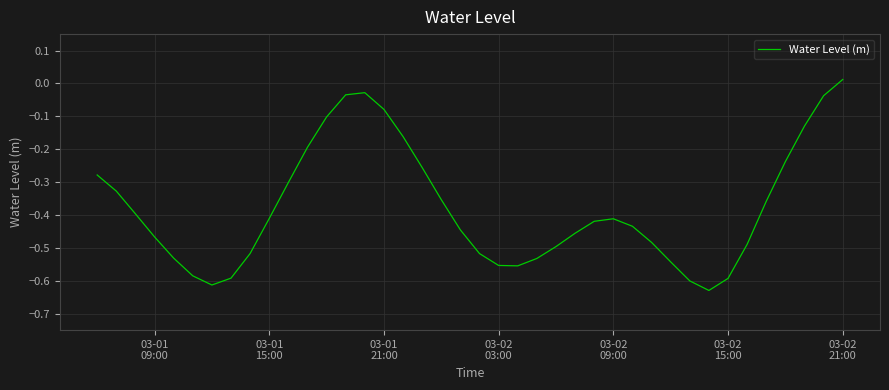

What is the difference between the maximum and minimum values?

0.6